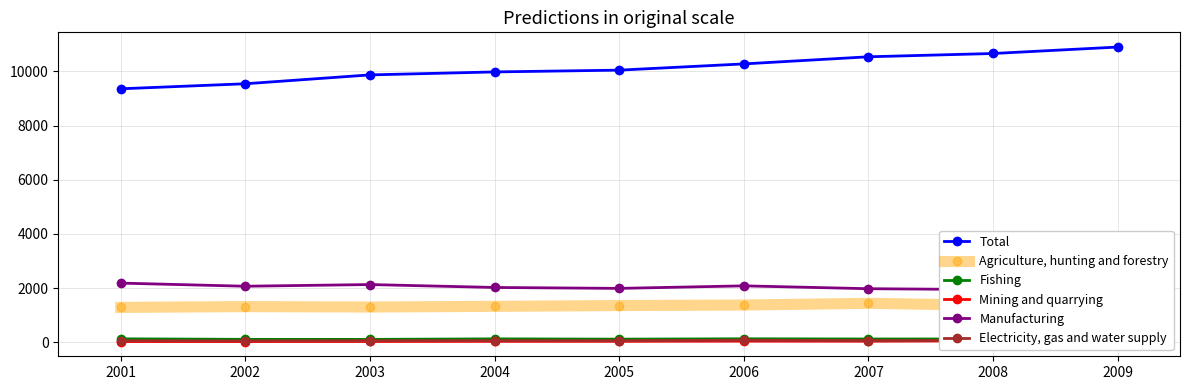

At how many categories does at least one series exceed 1736?

9